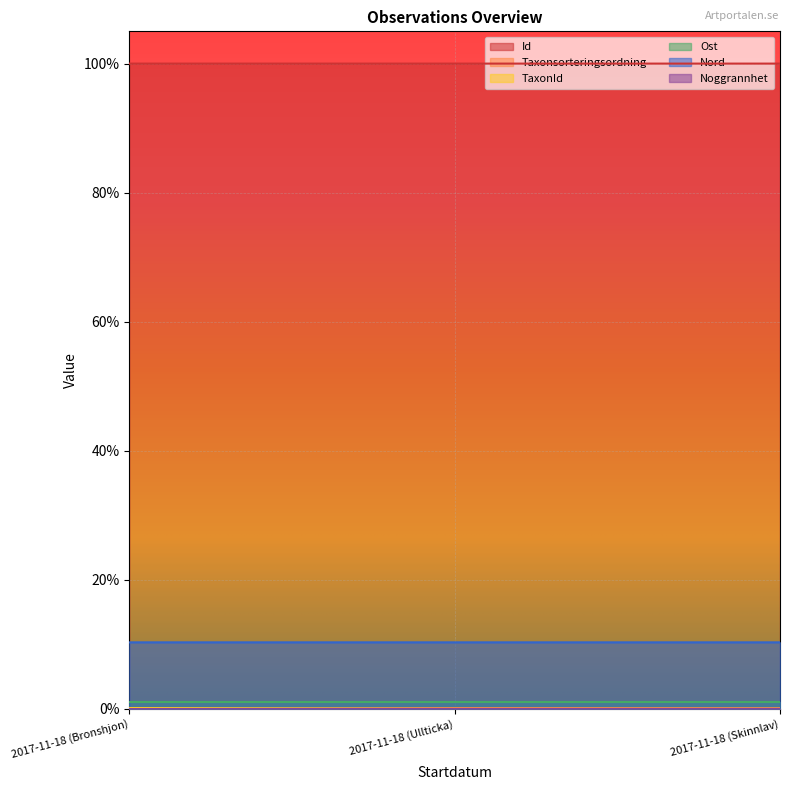

What is the total value across all series at 2017-11-18 (Ullticka)?

1.1